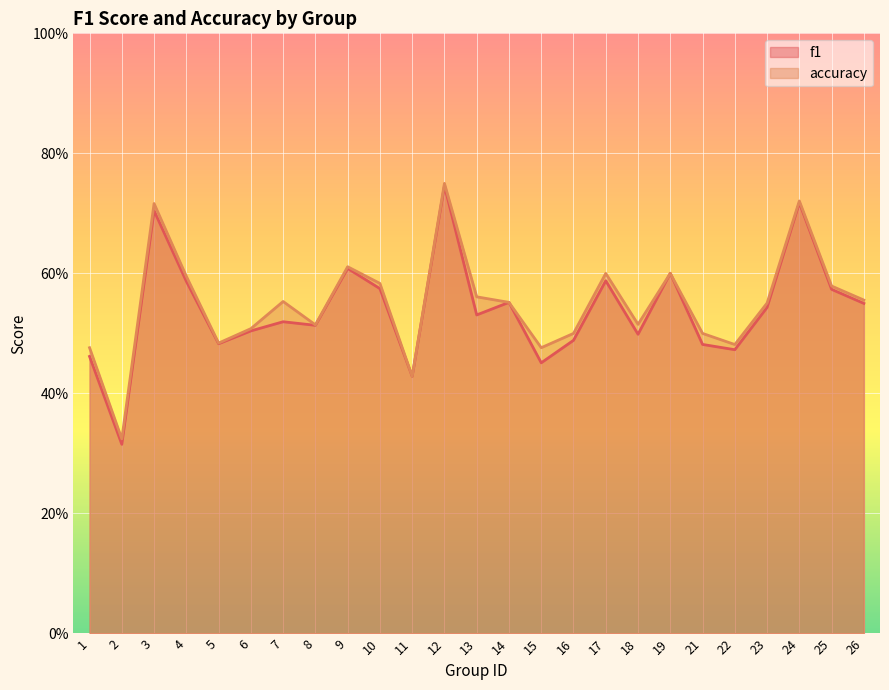

Reading left to right, extract all data points from this chart.

f1: 1=0.5	2=0.3	3=0.7	4=0.6	5=0.5	6=0.5	7=0.5	8=0.5	9=0.6	10=0.6	11=0.4	12=0.7	13=0.5	14=0.6	15=0.5	16=0.5	17=0.6	18=0.5	19=0.6	21=0.5	22=0.5	23=0.5	24=0.7	25=0.6	26=0.5
accuracy: 1=0.5	2=0.3	3=0.7	4=0.6	5=0.5	6=0.5	7=0.6	8=0.5	9=0.6	10=0.6	11=0.4	12=0.8	13=0.6	14=0.6	15=0.5	16=0.5	17=0.6	18=0.5	19=0.6	21=0.5	22=0.5	23=0.6	24=0.7	25=0.6	26=0.6